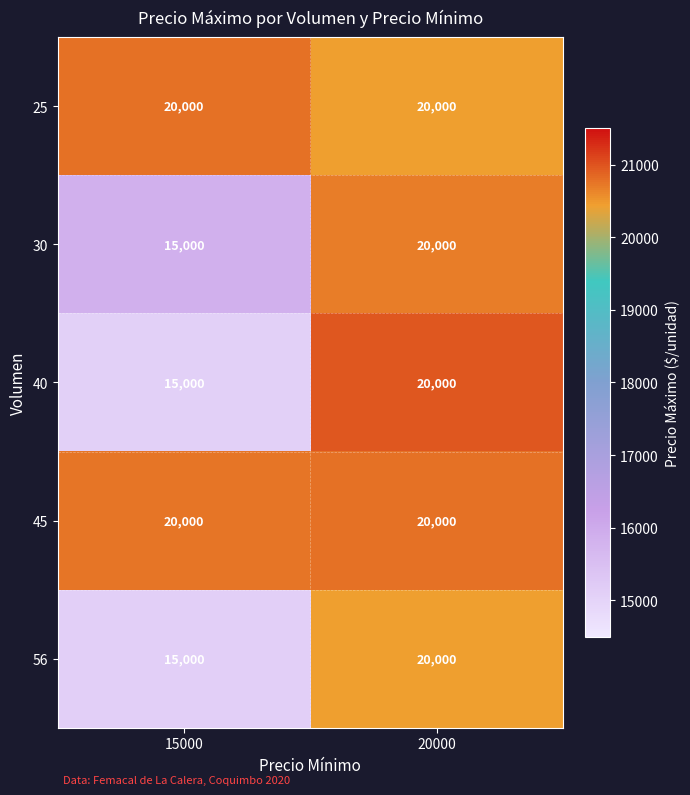

At which category is the sum across all series the highest?

20000